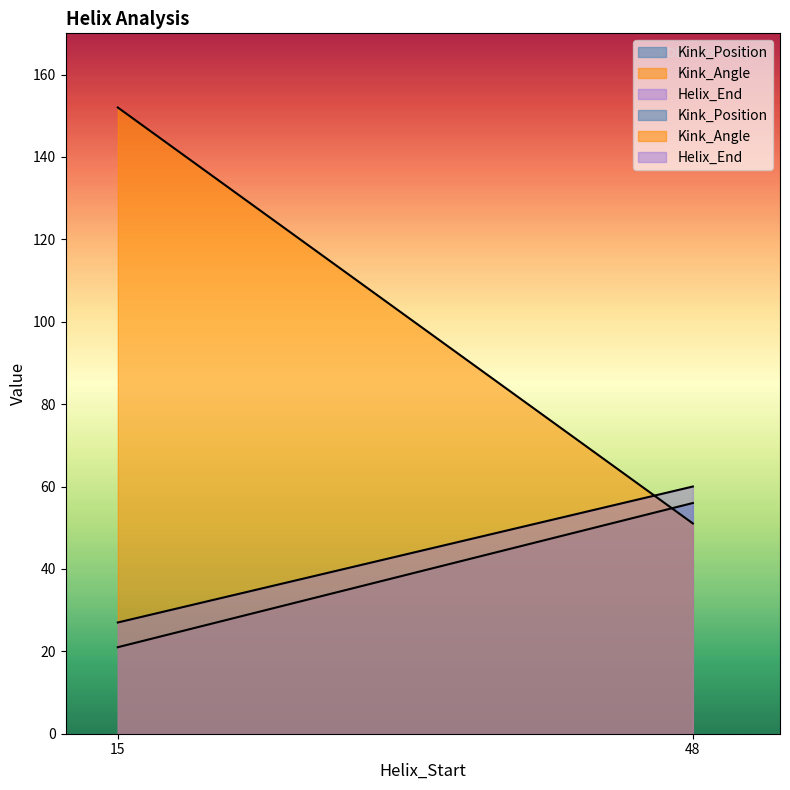

True or false: Kink_Position has more than 2 points higher than both neighbors.

False